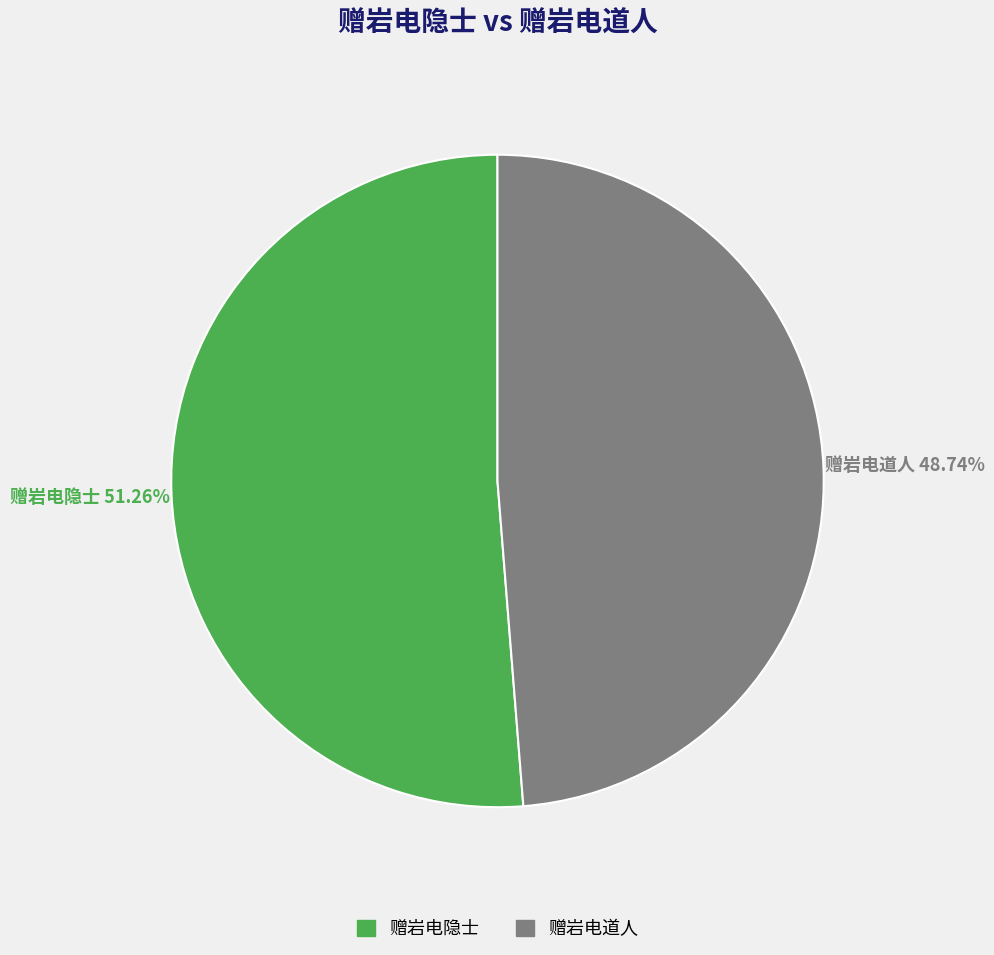

Rank the categories by value from lowest to highest.

赠岩电道人, 赠岩电隐士